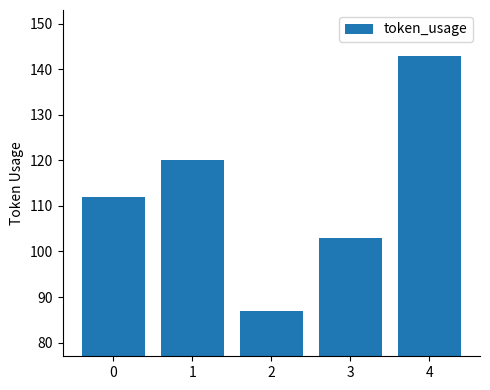

List the labels in order of value, smallest first.

2, 3, 0, 1, 4